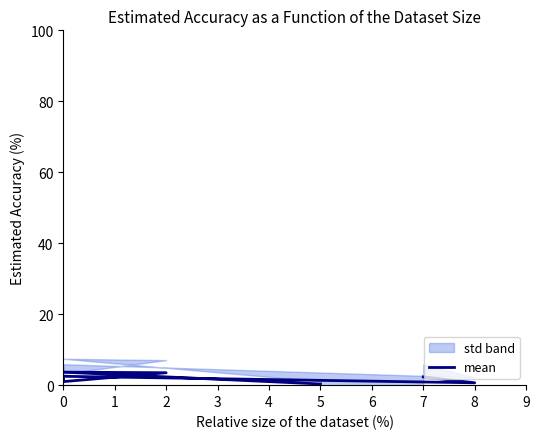

What is the average value?

1.9